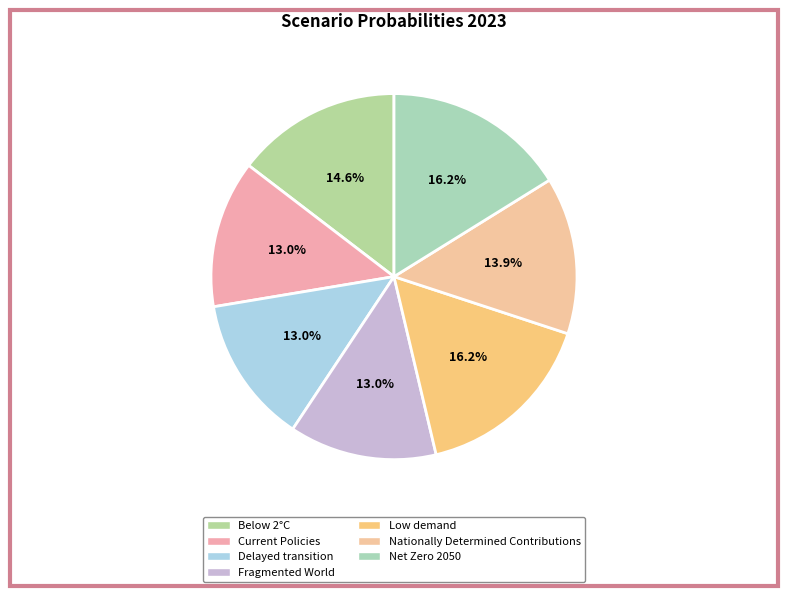

Which slice is the smallest?

Fragmented World